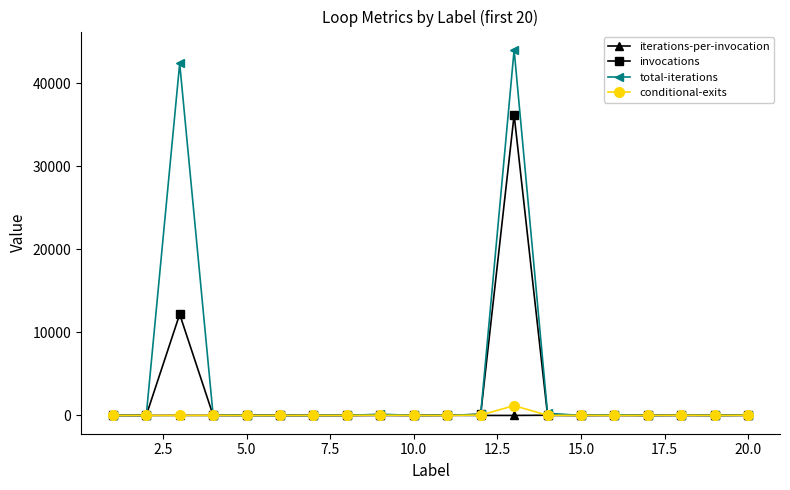

True or false: invocations has more than 0 interior local peaks.

True